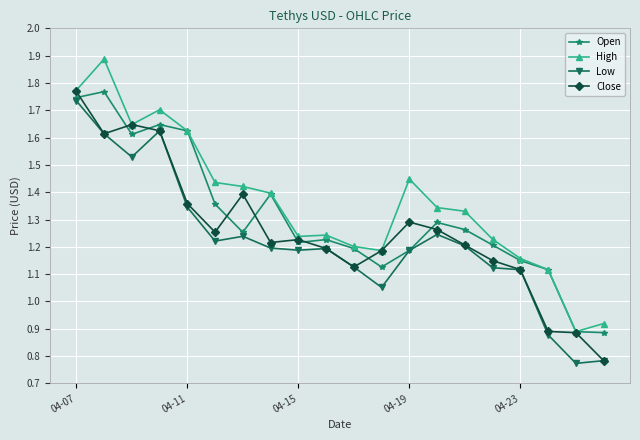

What is the difference between the maximum and minimum values in the High series?

1.0